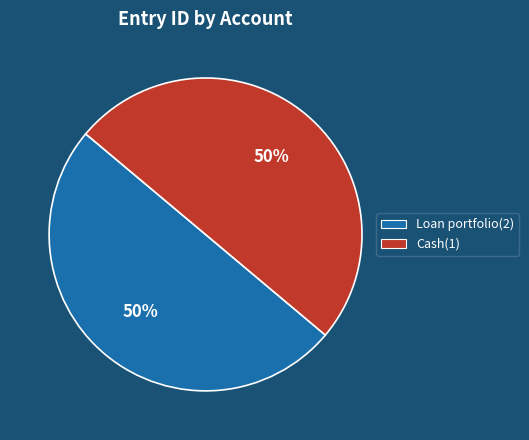

Is the sum of Loan portfolio(2) and Cash(1) greater than half?

Yes